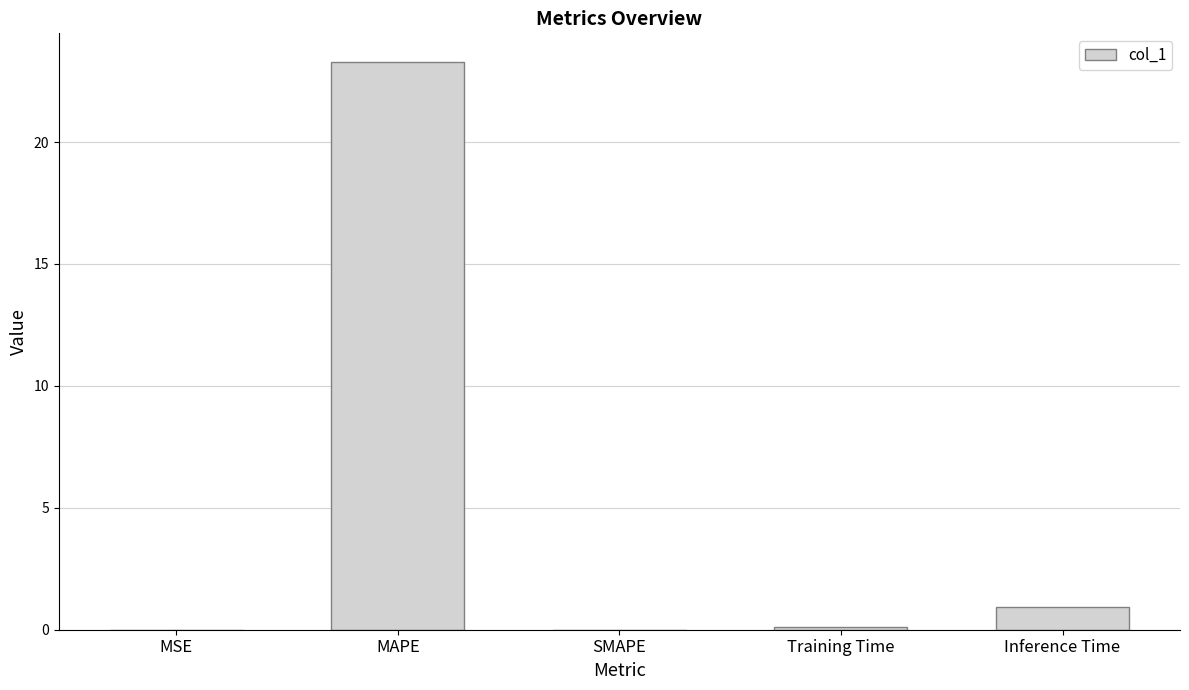

What value does the data have at MAPE?

23.3